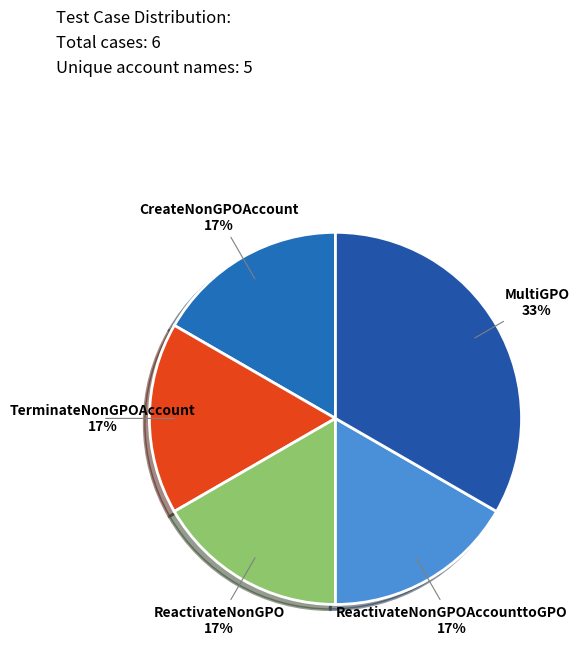

What is the largest slice in the pie chart?

MultiGPO